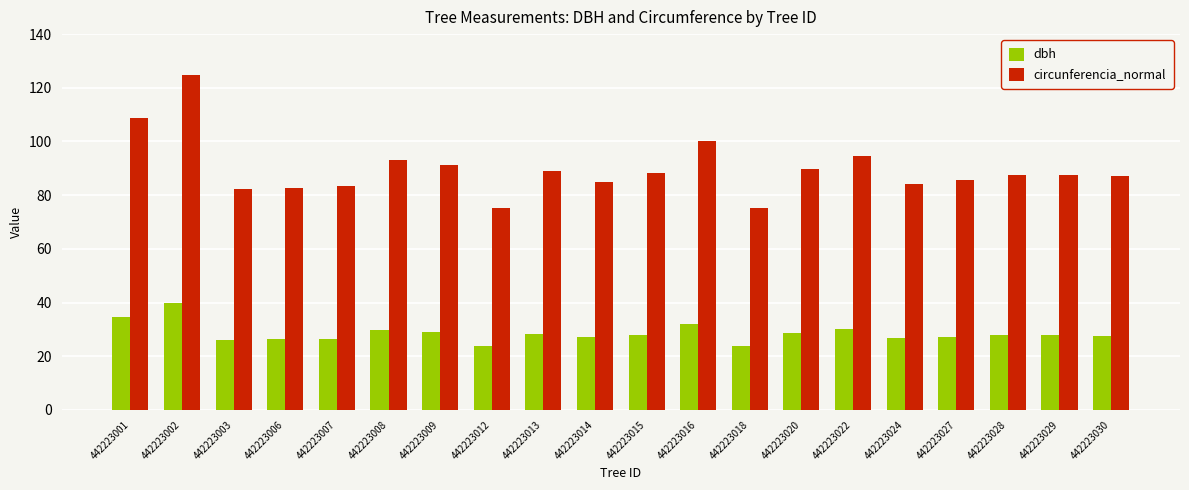

What is the difference between the maximum and second lowest values in the dbh series?

15.8